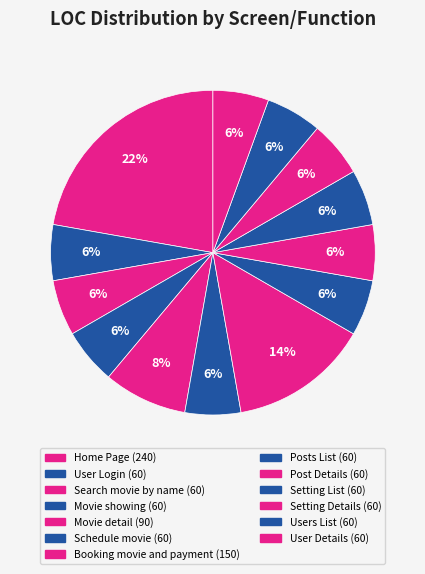

How many segments does this pie chart have?

13